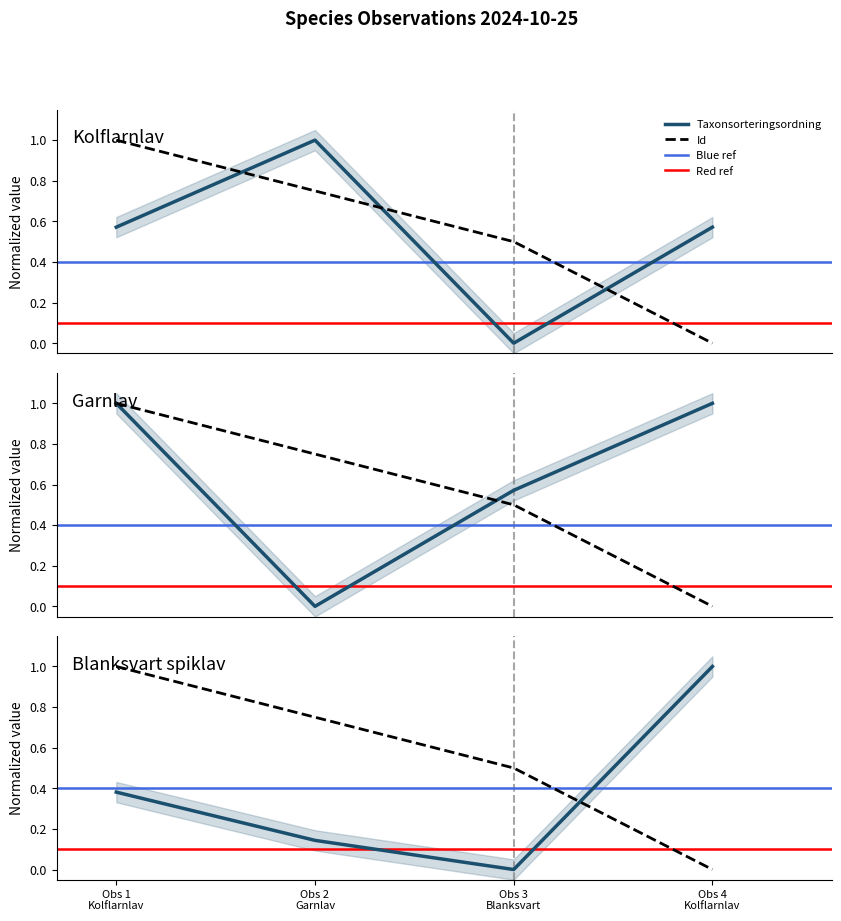

How many interior local valleys does the Taxonsorteringsordning series have?

1